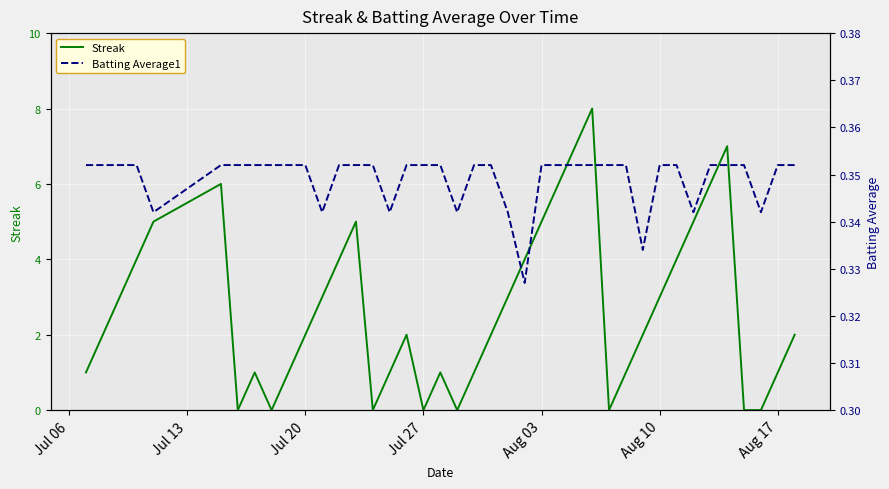

What is the difference between the second highest and second lowest values in the Streak series?

7